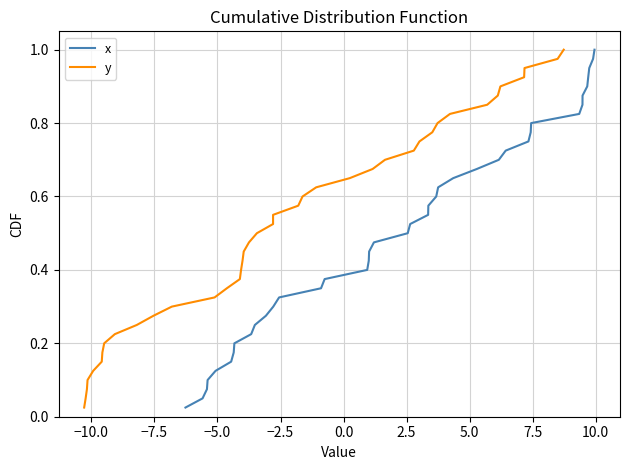

Is the value of y at 12.5 greater than the value of x at 18?

No